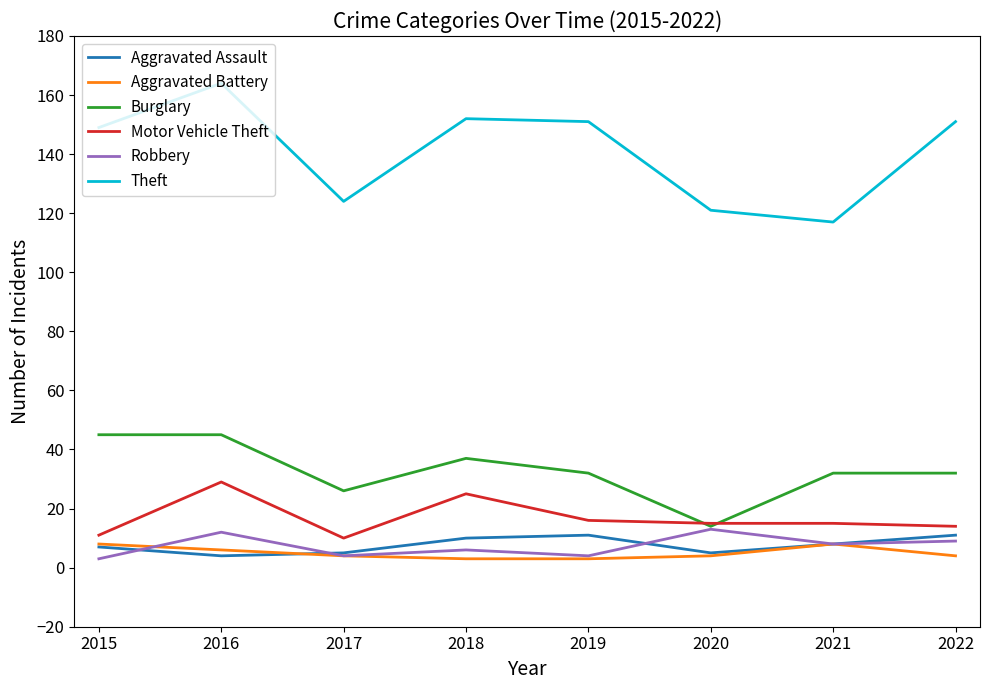

True or false: Theft and Motor Vehicle Theft intersect in this chart.

False